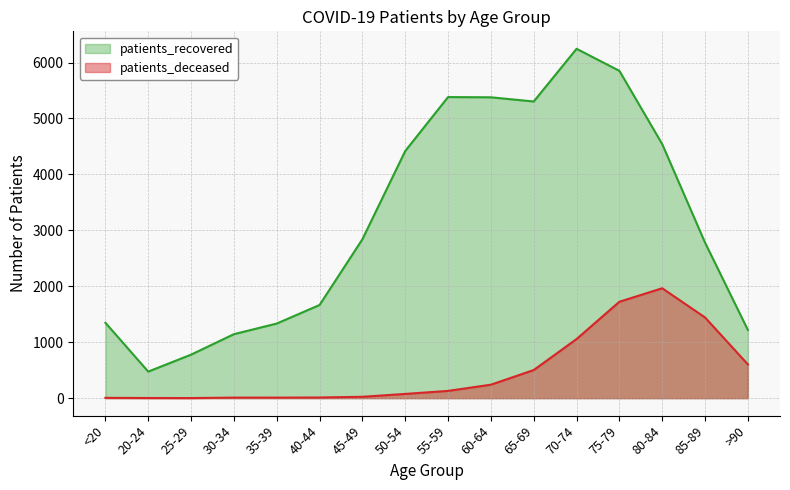

At how many categories does at least one series exceed 2132?

9